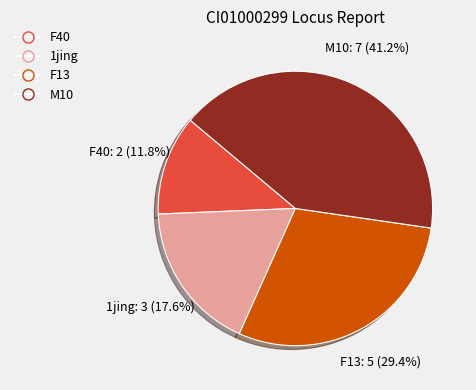

Count the number of slices in the pie.

4